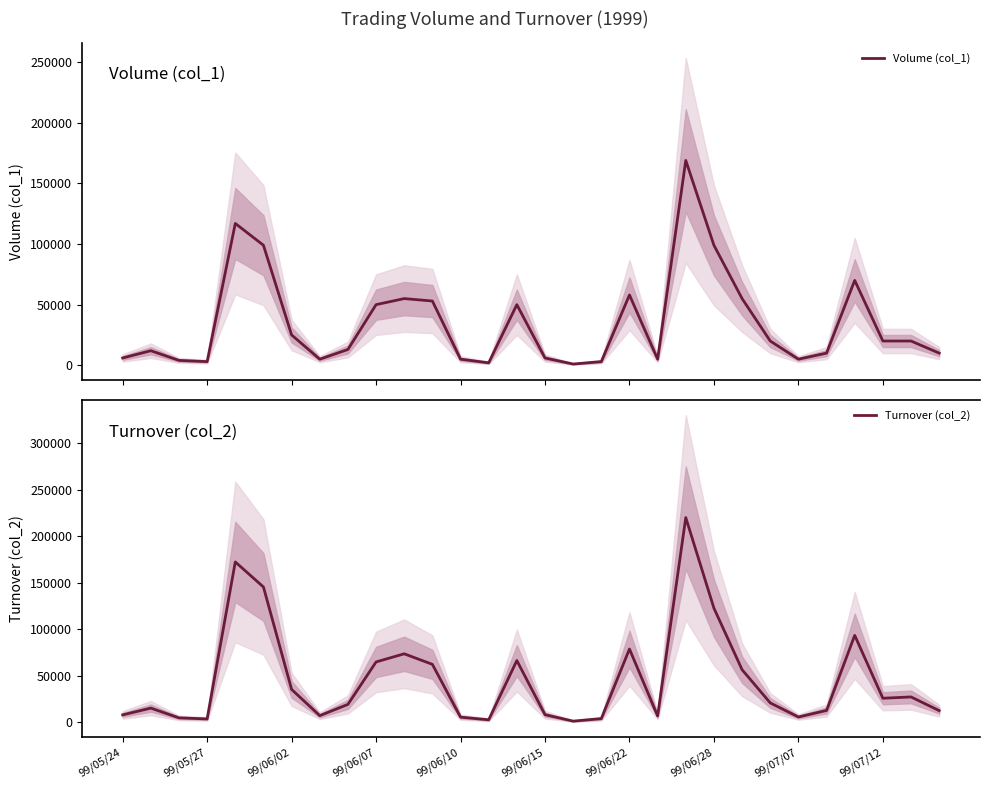

Reading left to right, list all the values displayed in this chart.

Volume (col_1): 6000	12000	4000	3000	117000	99000	25000	5000	13000	50000	55000	53000	5000	2000	50000	6000	1000	3000	58000	5000	169000	99000	55000	20000	5000	10000	70000	20000	20000	10000
Turnover (col_2): 8120	15400	4940	3780	172450	145530	35500	7300	19390	65000	73750	62420	5700	2840	66500	8360	1410	4110	78910	6950	220090	122760	56650	21000	5850	12900	93550	26000	27400	12700